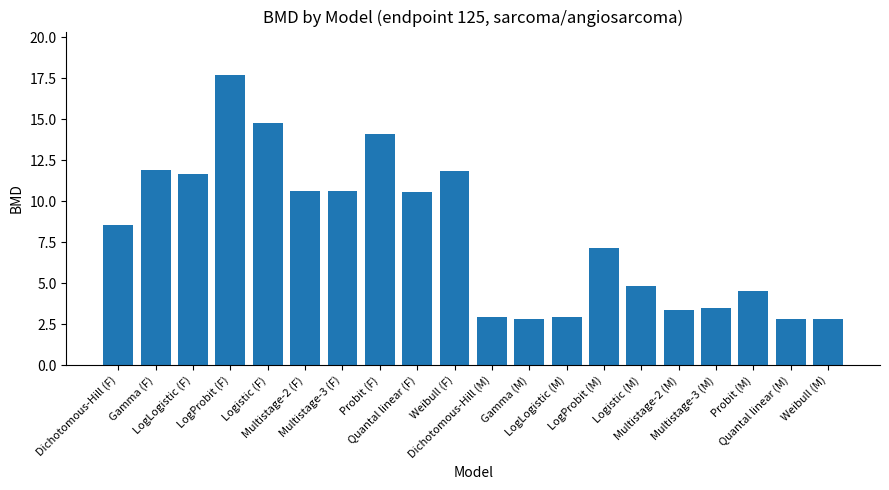

What is the greatest value displayed?

17.7